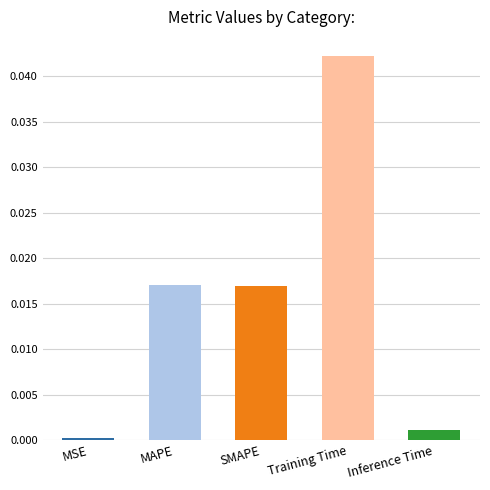

Which has a higher value, MSE or SMAPE?

SMAPE